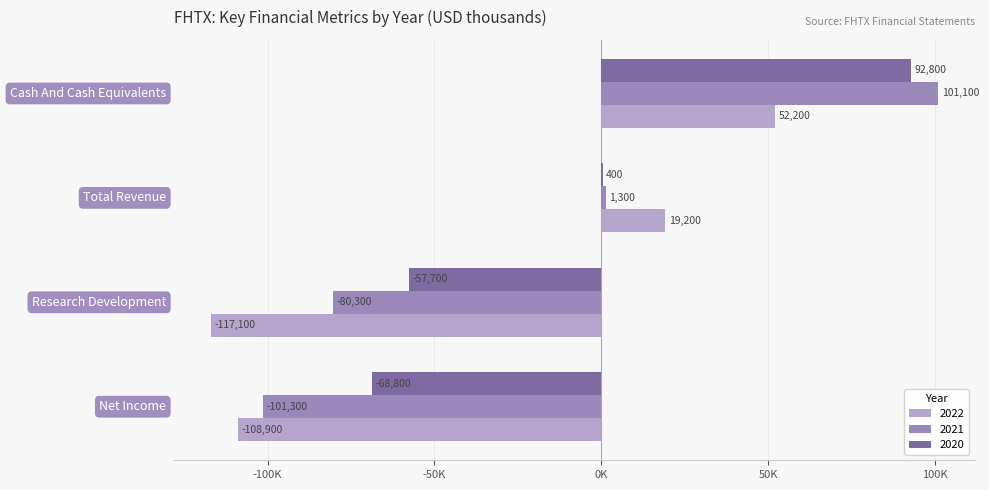

What are all the series names shown in the legend?

2022, 2021, 2020